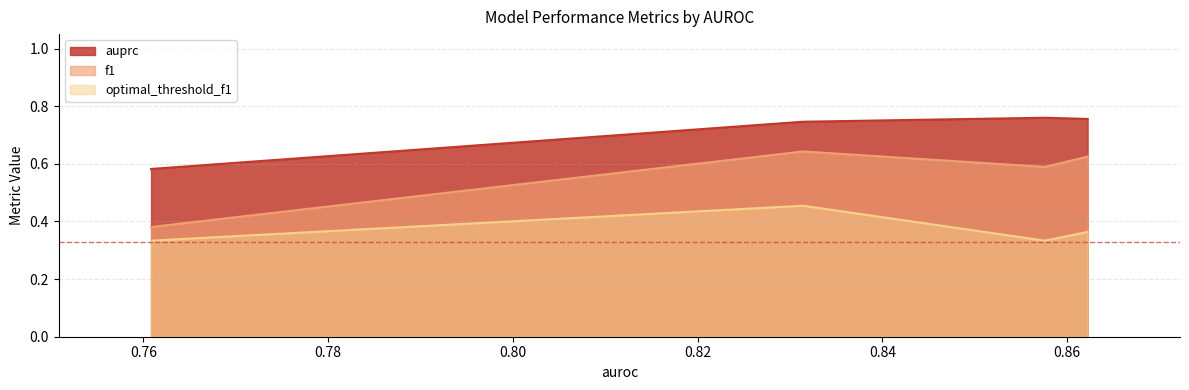

Which series has the widest spread of values?

f1